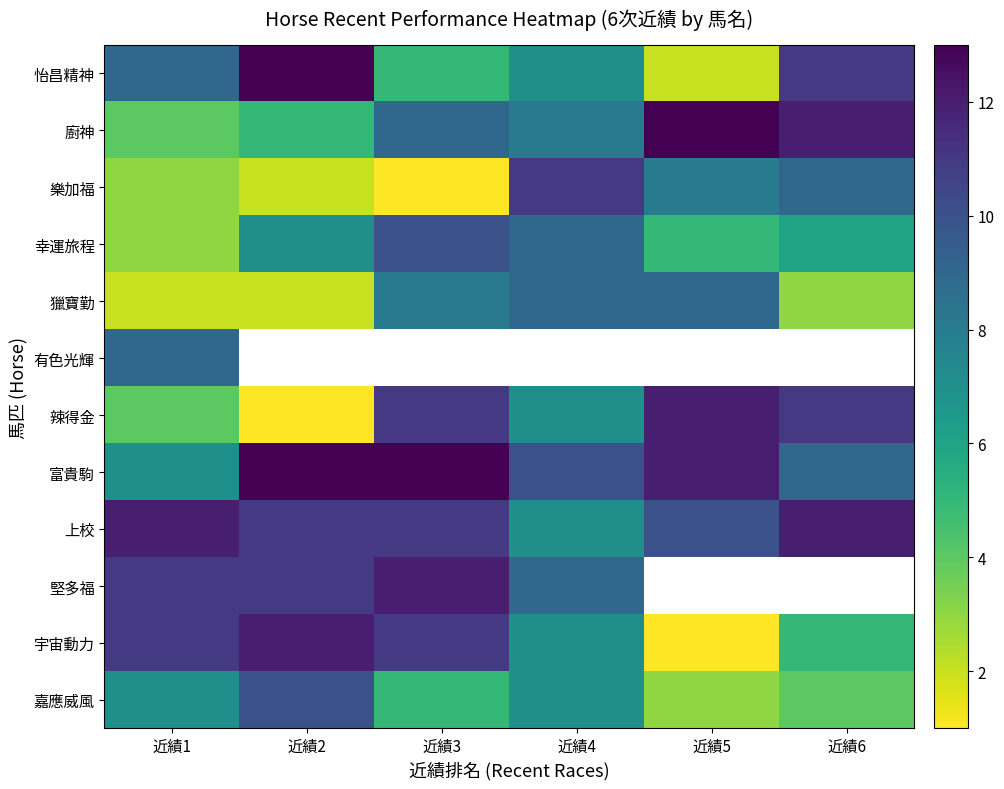

What is the spread (max minus min) of values at 近績1?

10.0